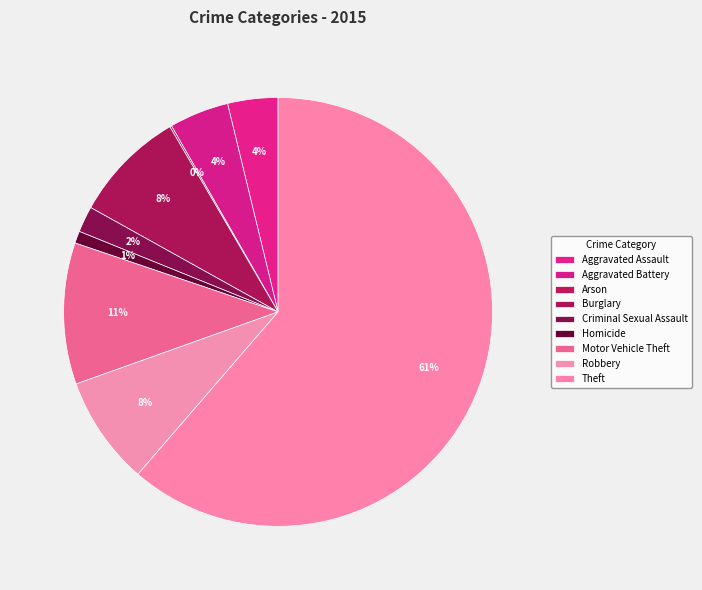

How much of the chart is everything except Homicide?

99.1%